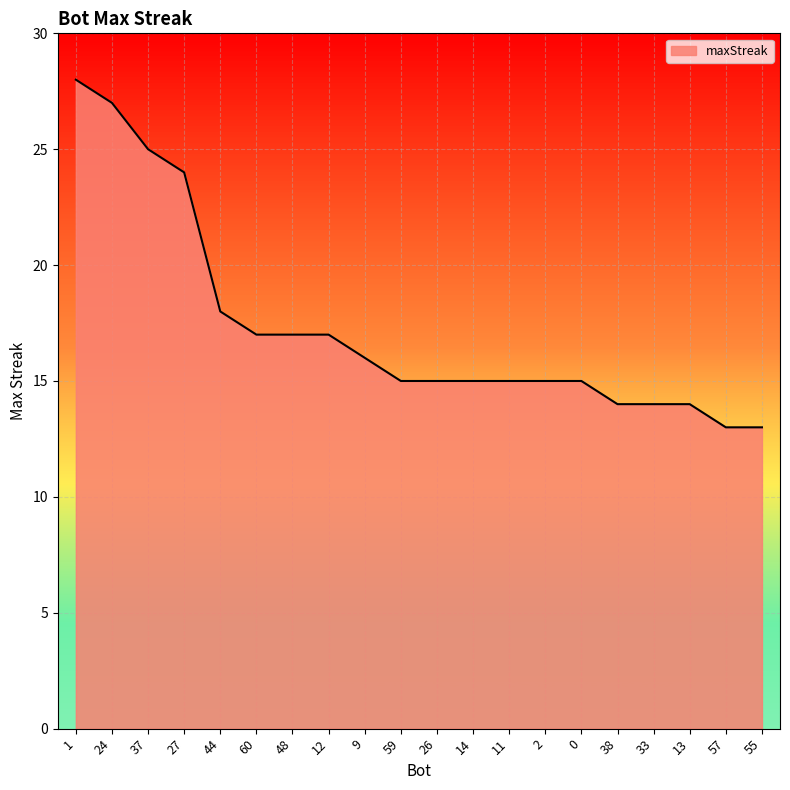

Between 14 and 60, which is larger?

60